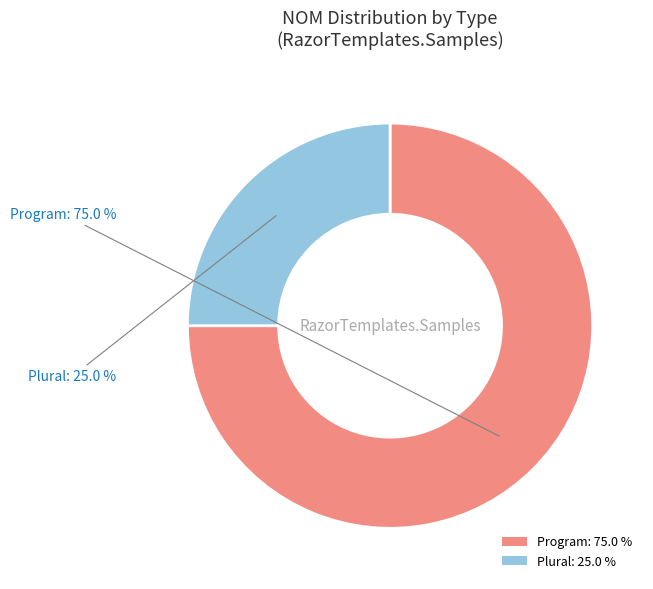

To the nearest percent, what percentage of the pie is Plural?

25%